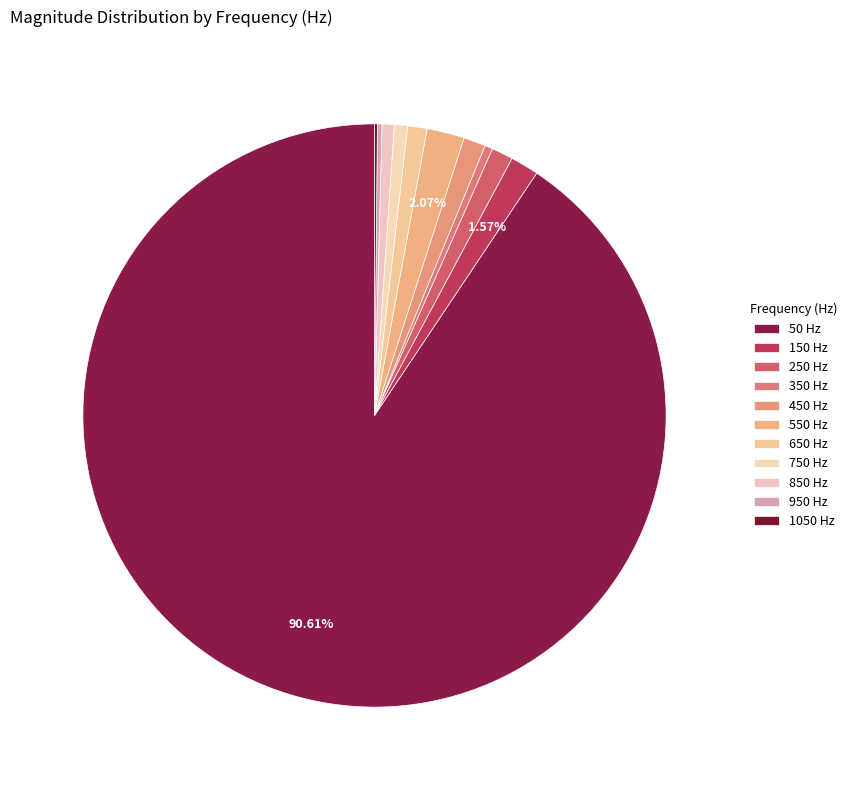

How many slices are in this pie chart?

11